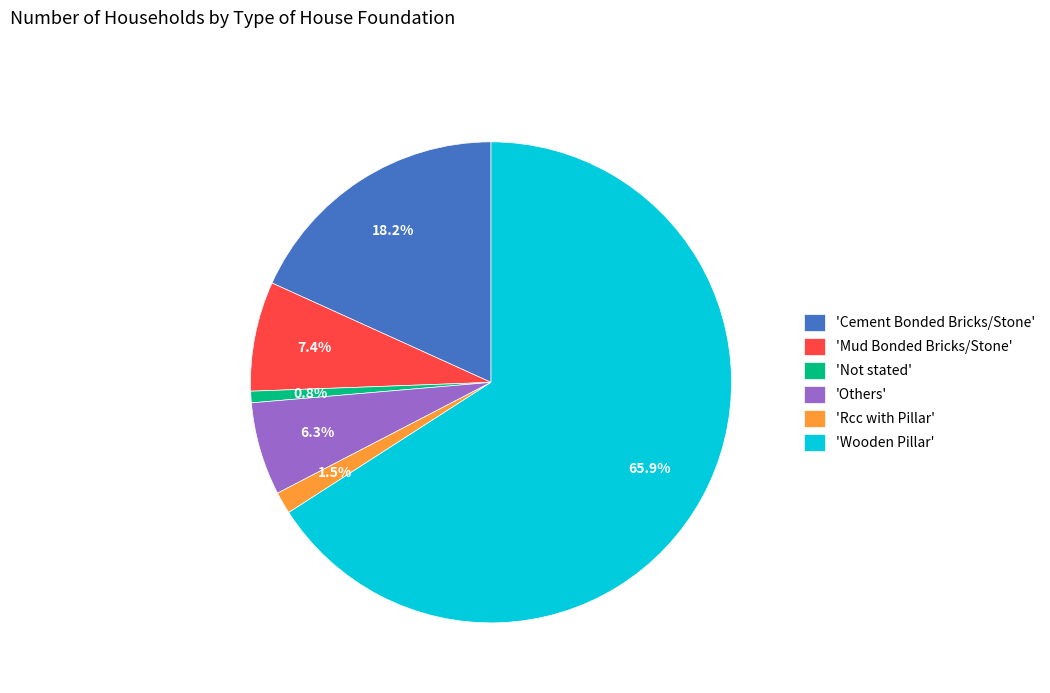

How much of the chart is everything except 'Others'?

93.7%